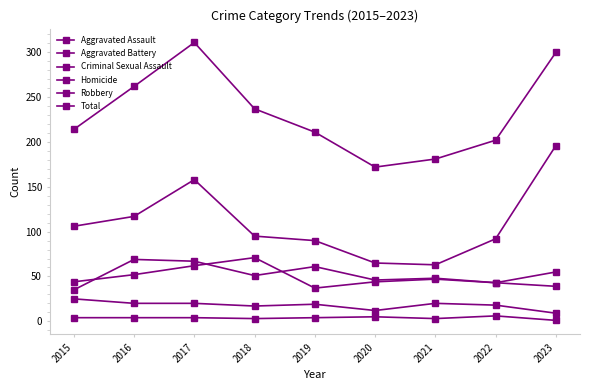

Count the number of categories in the chart.

9